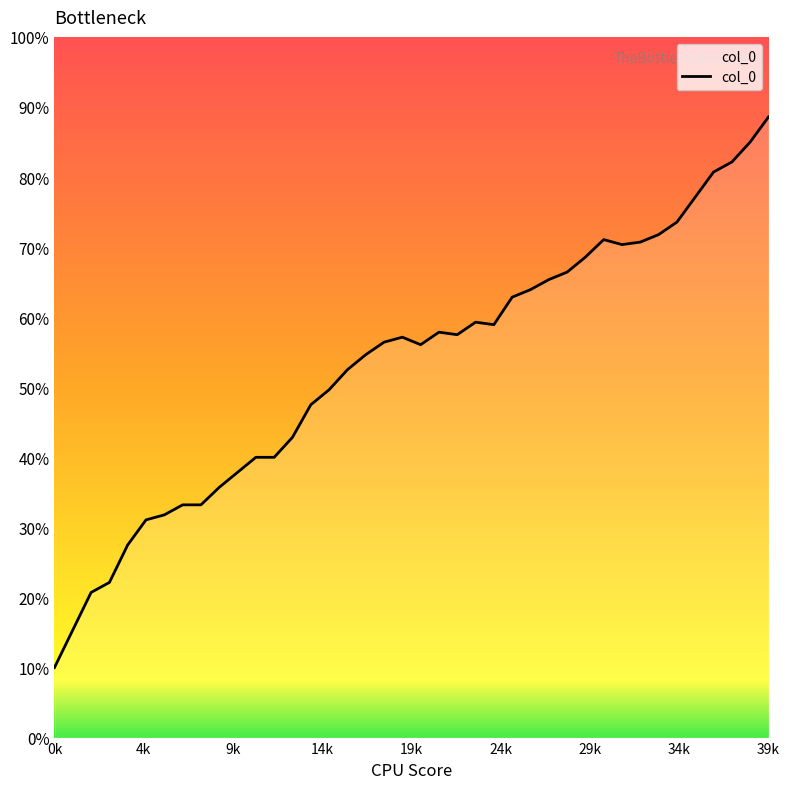

How many interior local valleys (lower than both neighbors) does the data have?

4